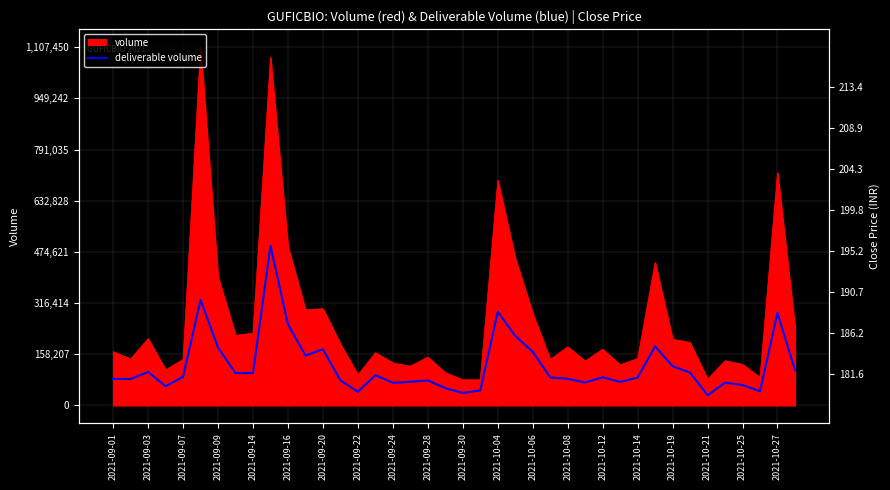

What is the change in value from 2021-09-30 to 2021-10-08?

+44045